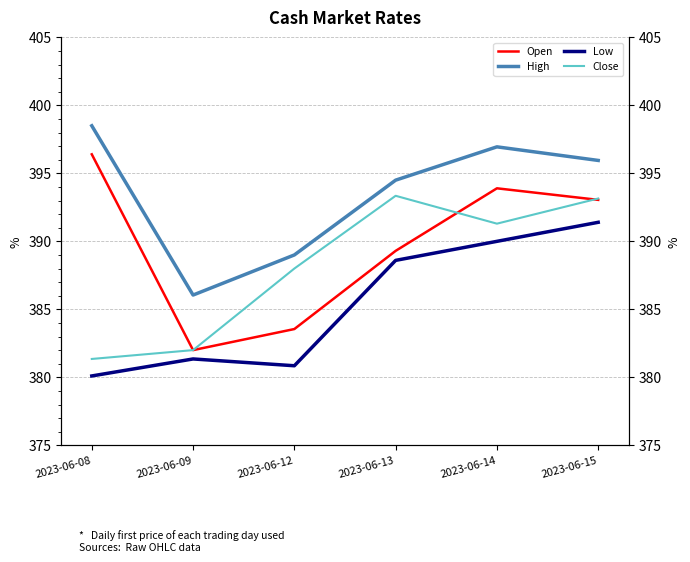

What are all the series names shown in the legend?

Open, High, Low, Close